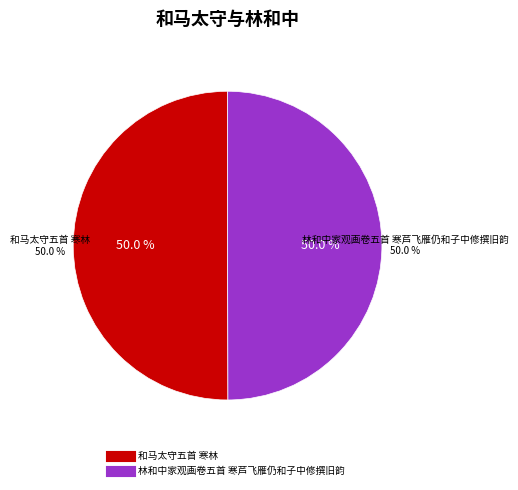

Rank the categories by value from highest to lowest.

和马太守五首 寒林, 林和中家观画卷五首 寒芦飞雁仍和子中修撰旧韵